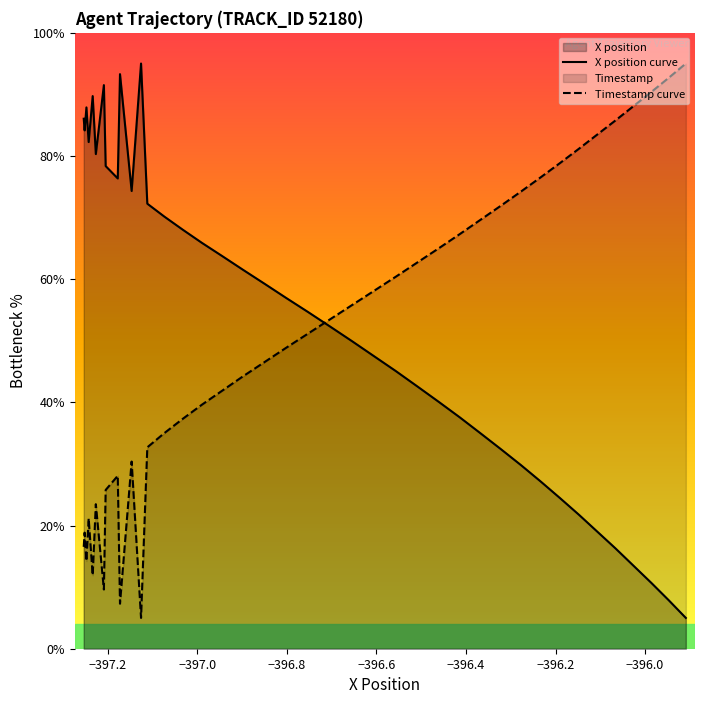

True or false: Timestamp curve and X position curve intersect in this chart.

True